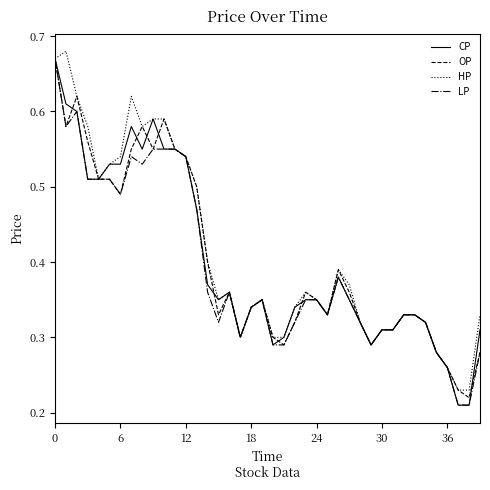

How many lines are shown in the chart?

4